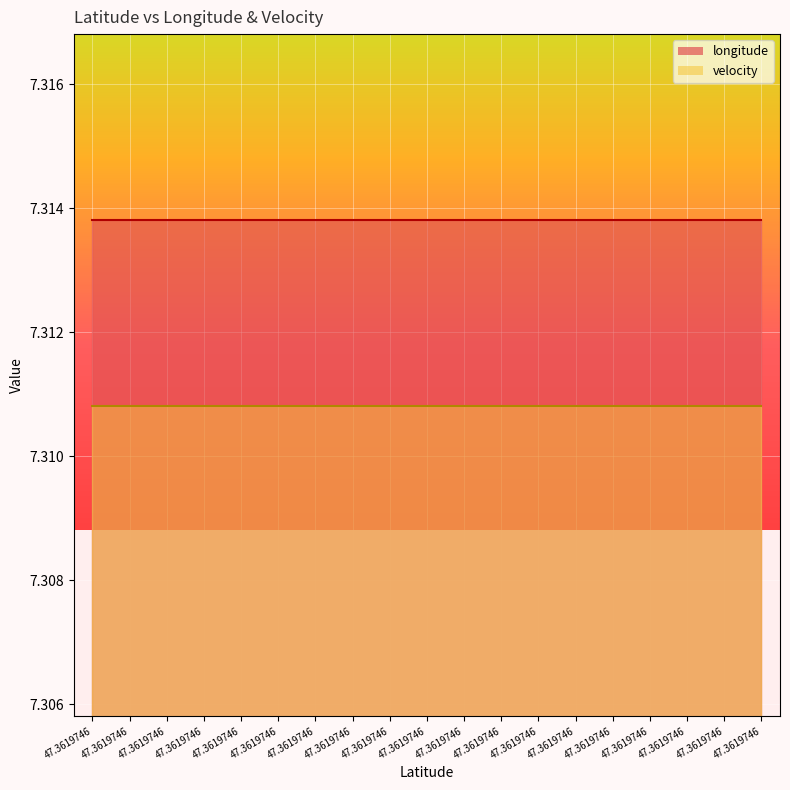

Which series changed the most between 47.3619746 and 47.3619746?

longitude